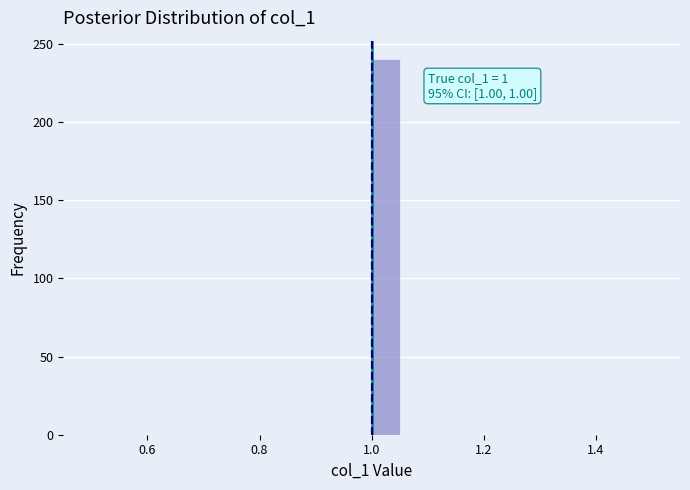

Around what value on the x-axis is the tallest bar? Give the approximate position of its centre, as read against the axis.

1.02